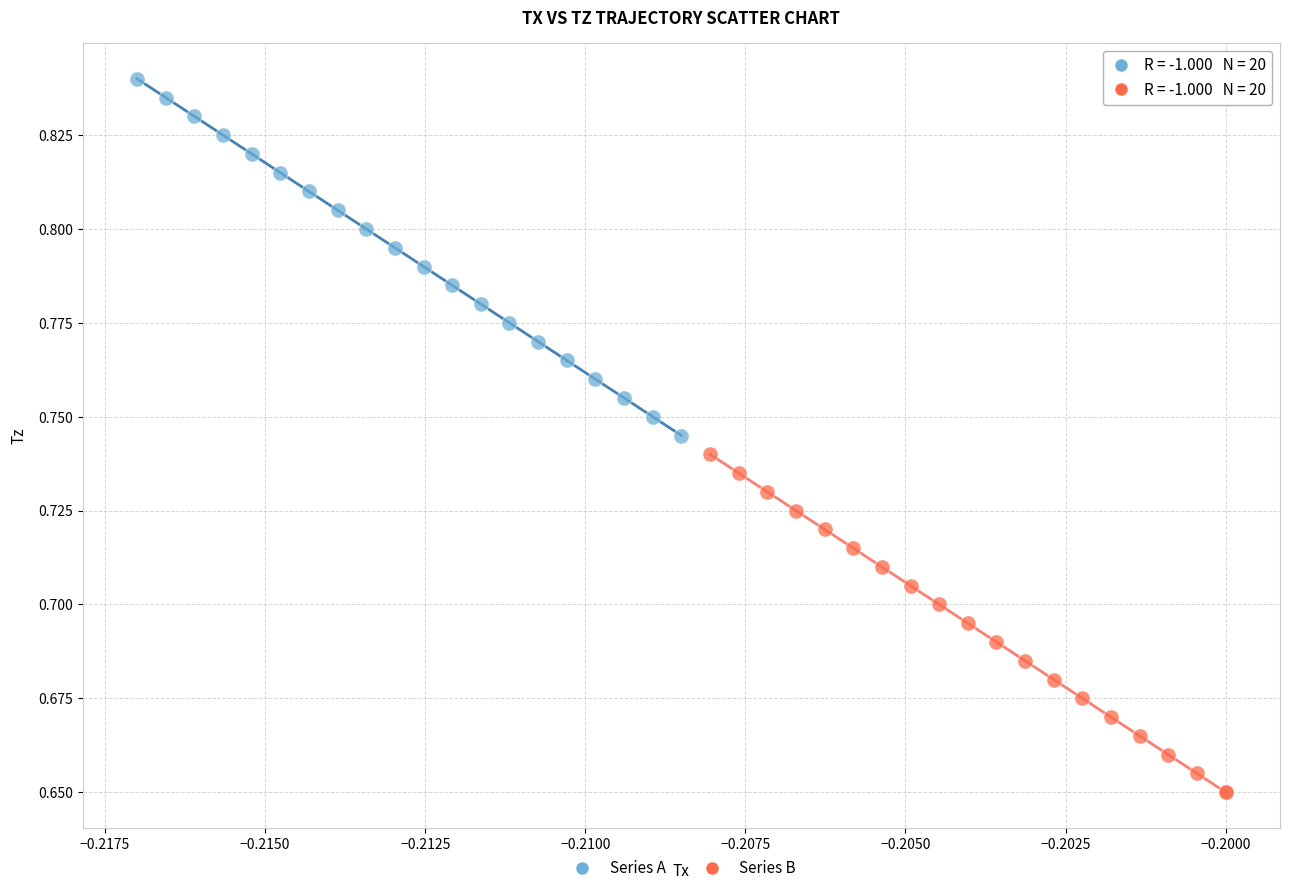

Which series has the largest Y range (max minus min)?

Series A